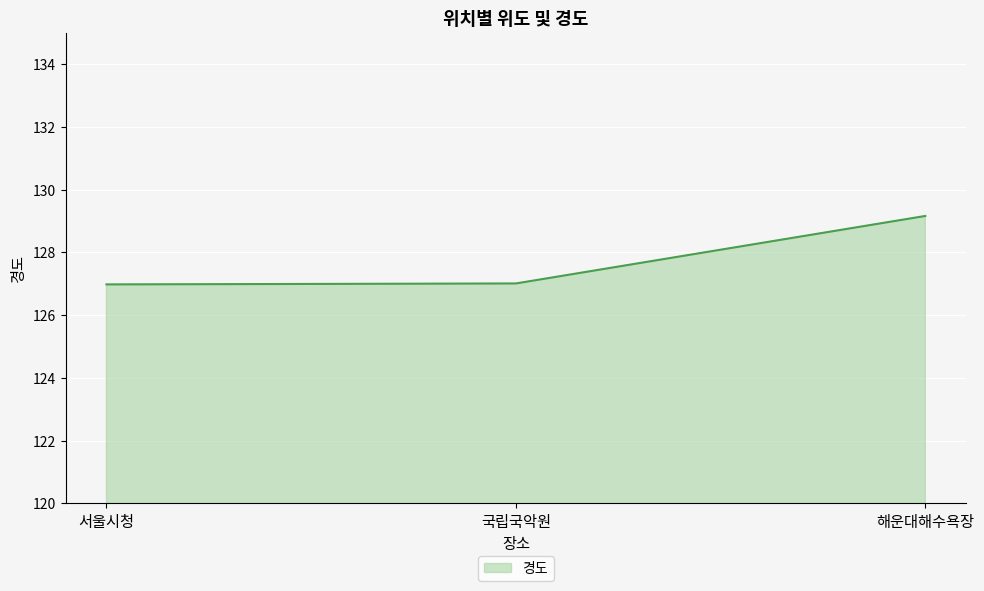

The value at 국립국악원 is 51.3. True or false?

False